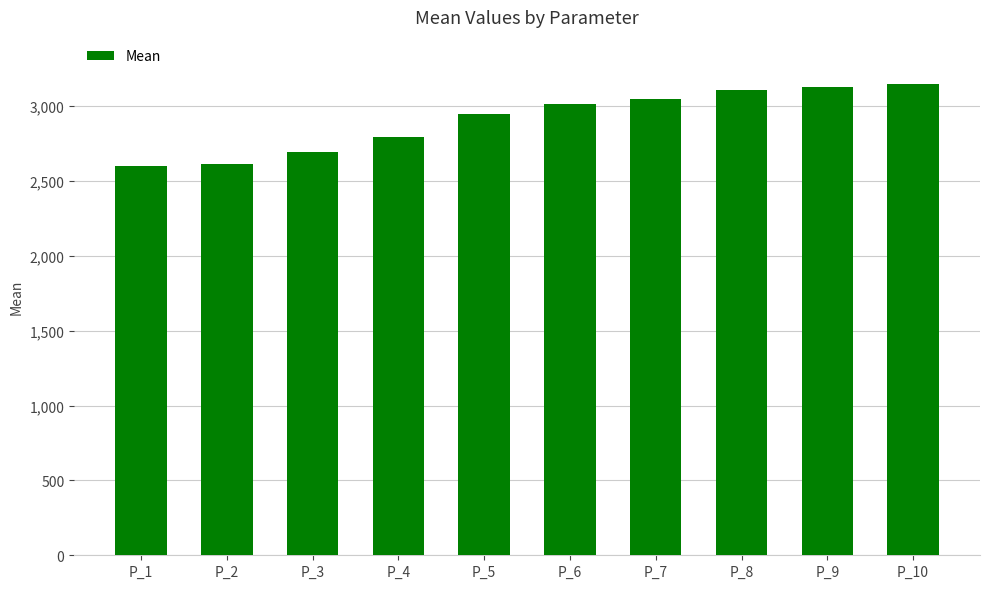

Approximately how many times larger is the value at P_6 compared to P_10?

1.0